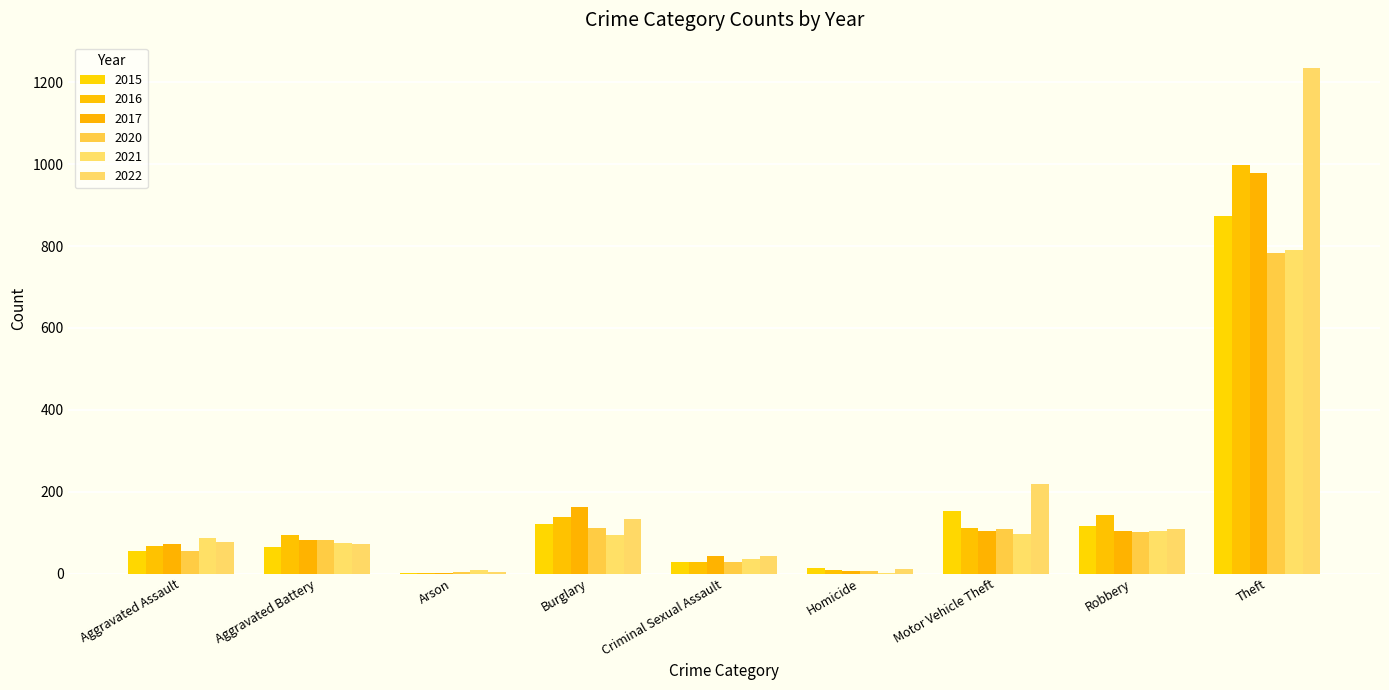

What is the value of the 2020 bar at the 6th from the left?

6